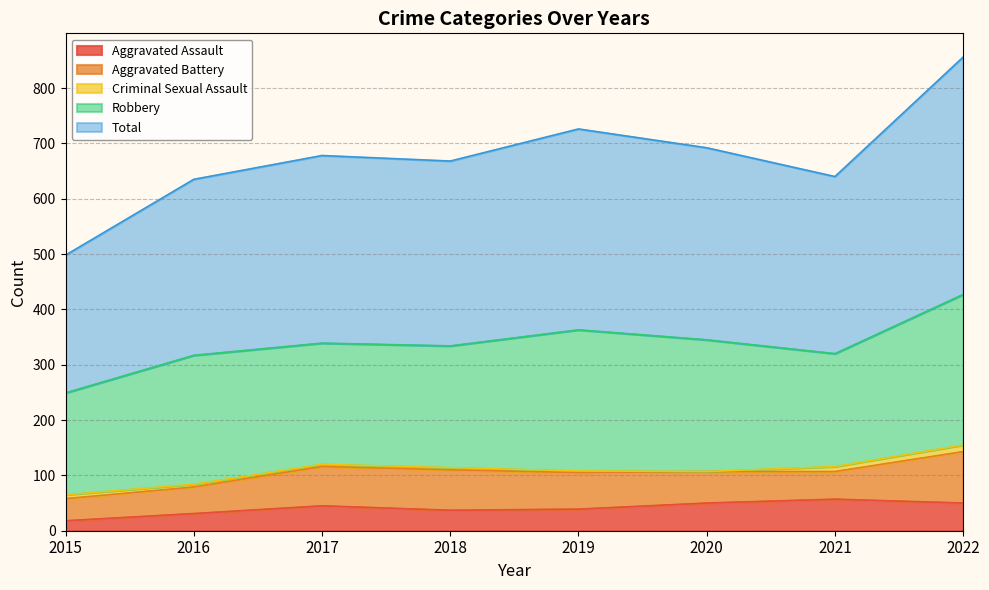

The Robbery series shows 78 at 2018. True or false?

False